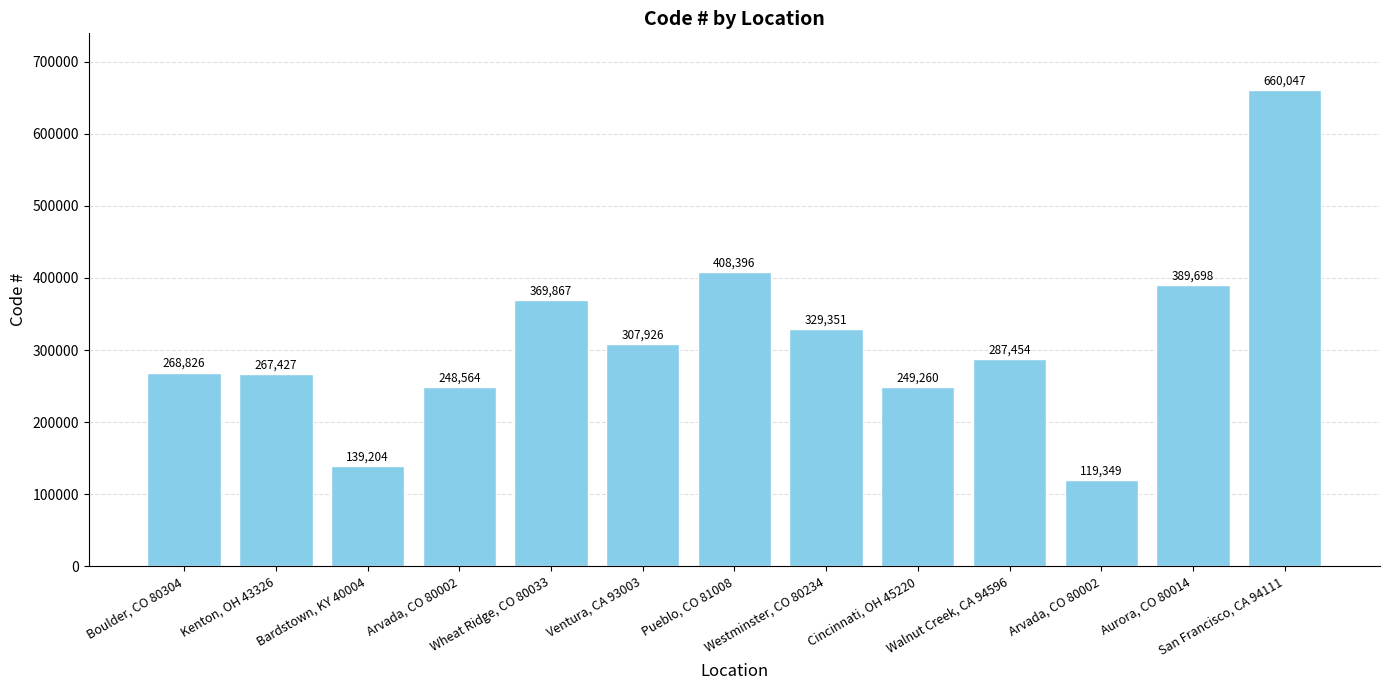

What is the change in value from Wheat Ridge, CO 80033 to Aurora, CO 80014?

+19831